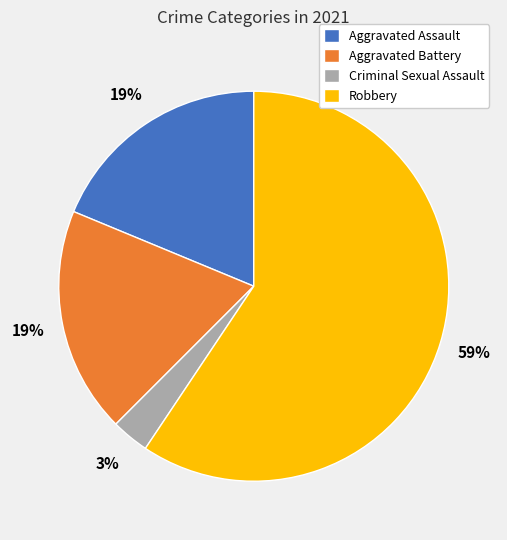

Which has a higher value, Robbery or Aggravated Assault?

Robbery